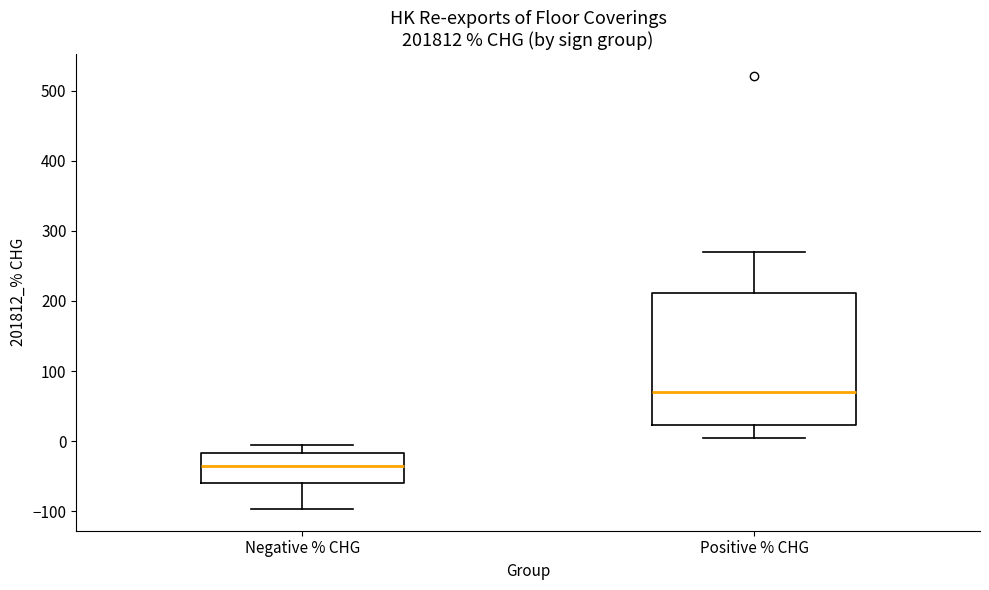

Which box is the tallest, from its lower edge to its upper edge?

Positive % CHG